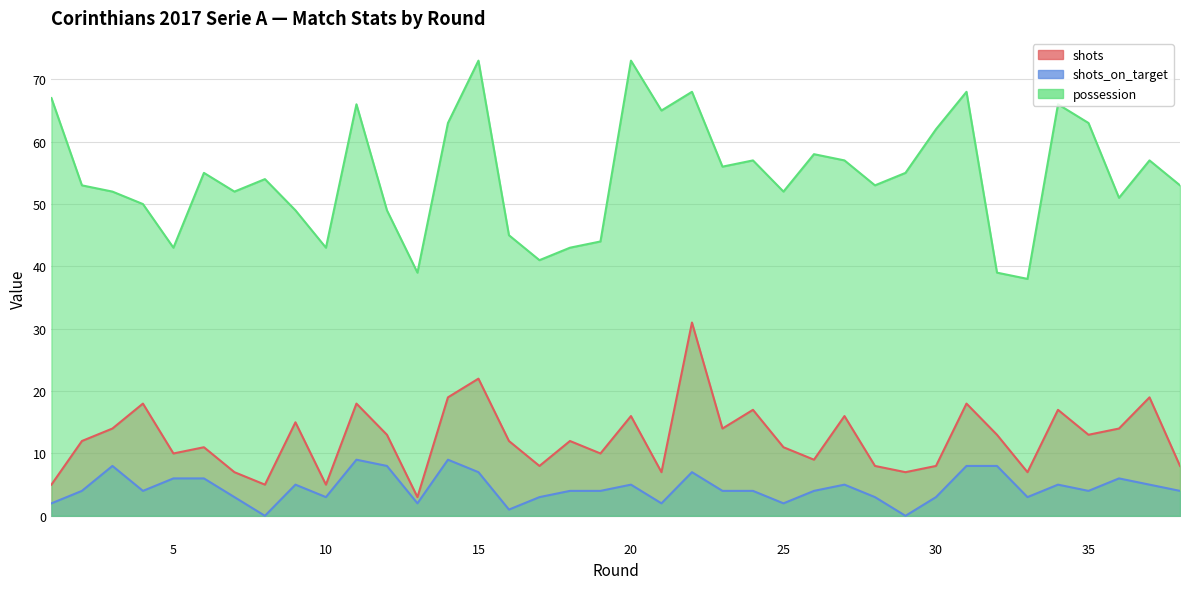

Which series has the largest total across all categories?

possession